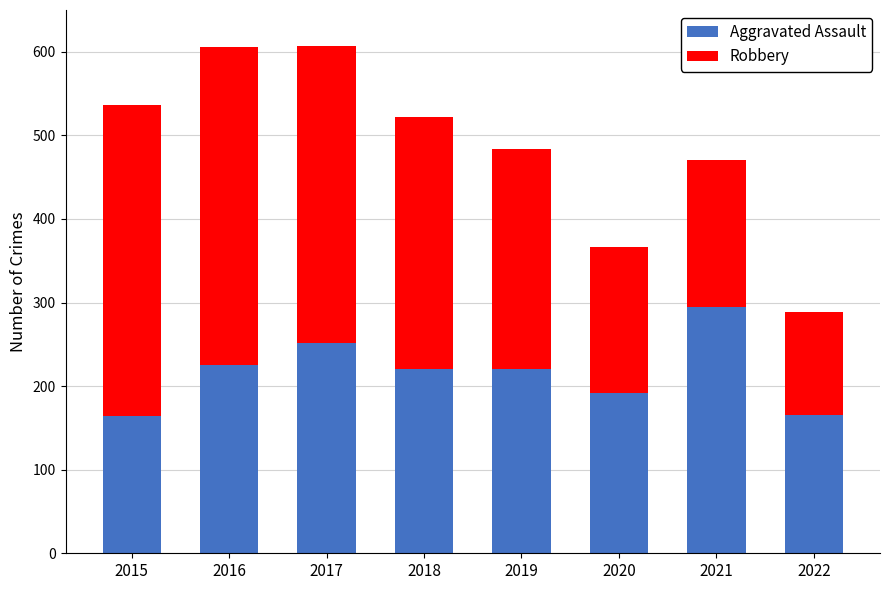

True or false: Aggravated Assault has a value of 262 at 2022.

False